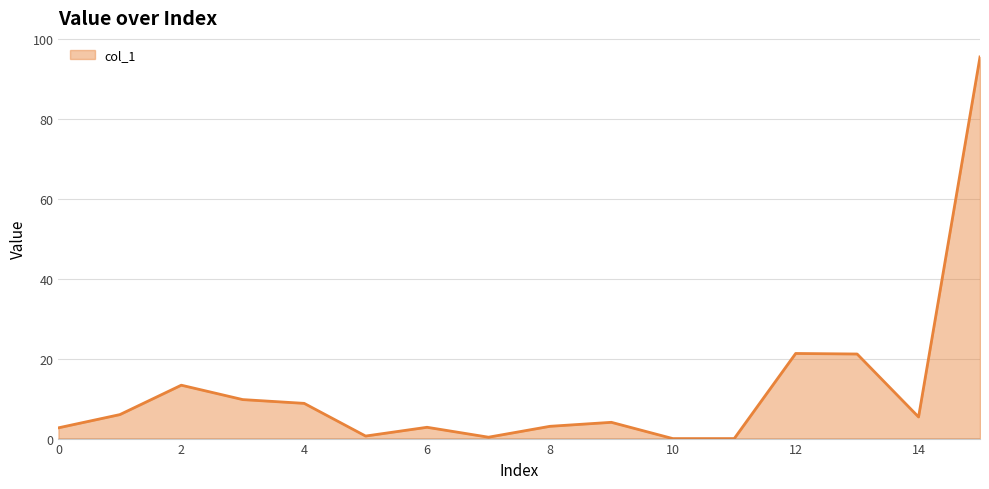

What is the difference between the maximum and minimum values?

95.5